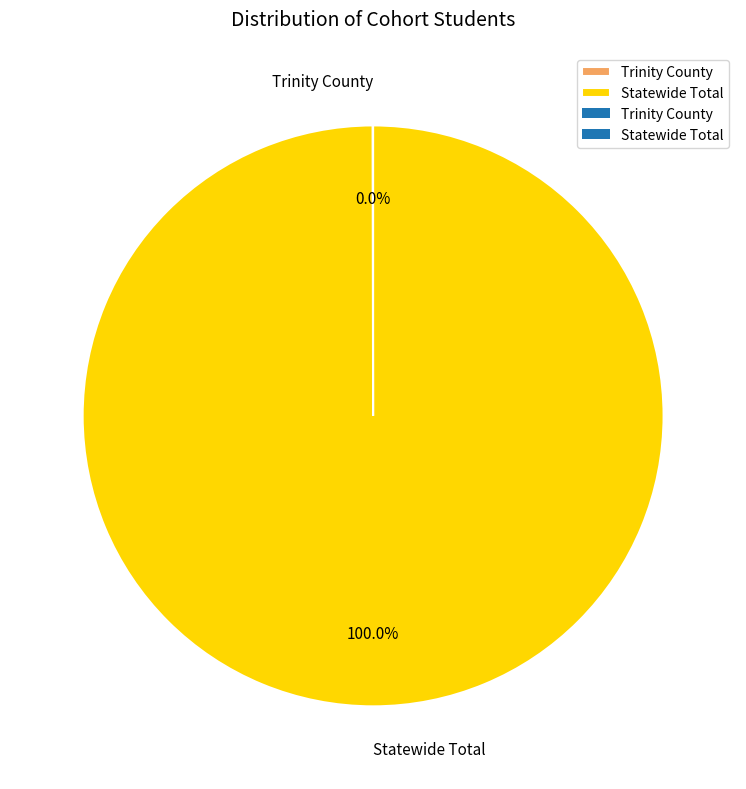

Which category has the biggest portion of the pie?

Statewide Total